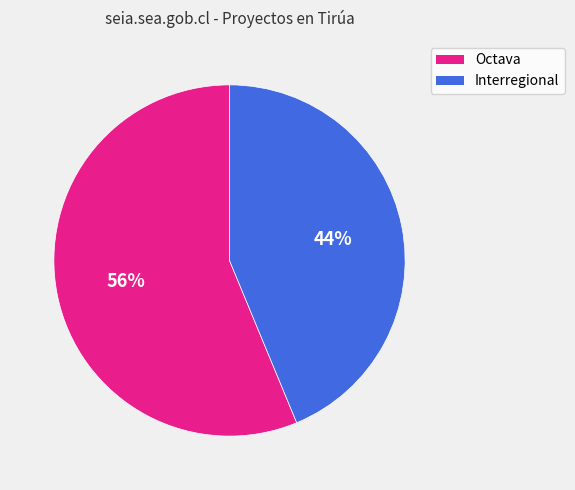

How many segments does this pie chart have?

2